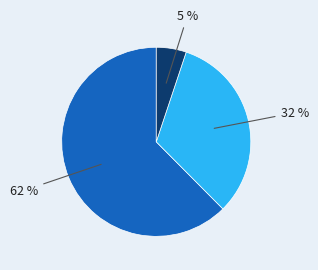

Does any single category account for the majority?

Yes